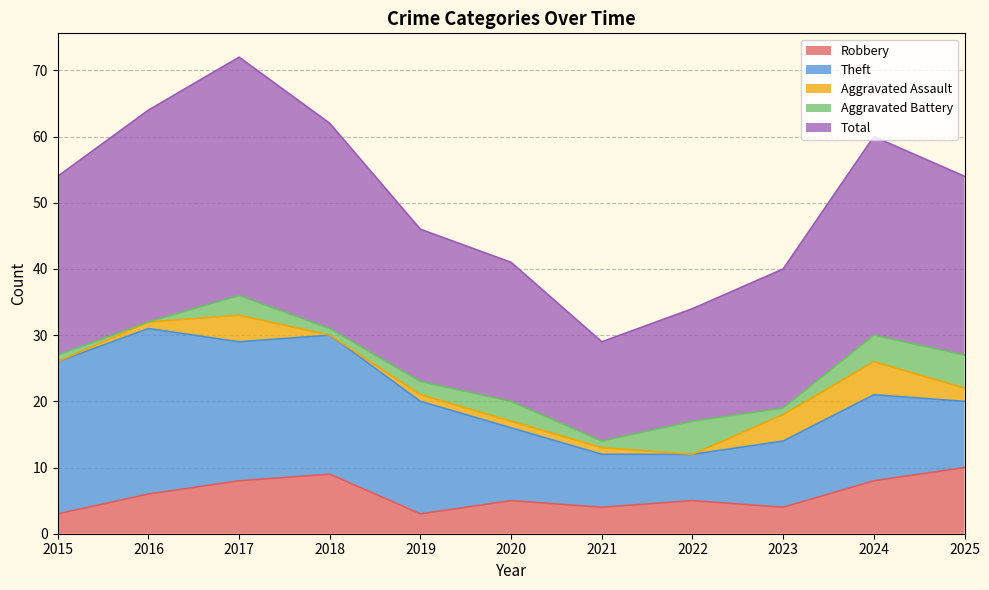

At which label is Aggravated Battery closest to 2?

2019